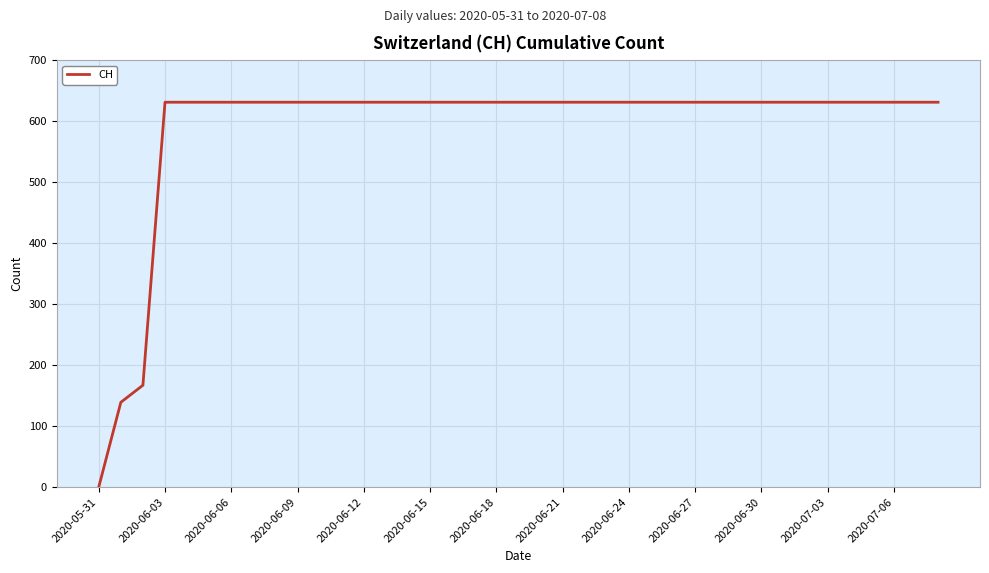

What is the greatest value displayed?

631